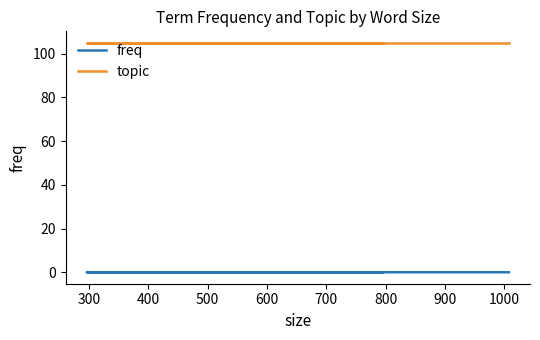

True or false: topic has more than 0 points higher than both neighbors.

False